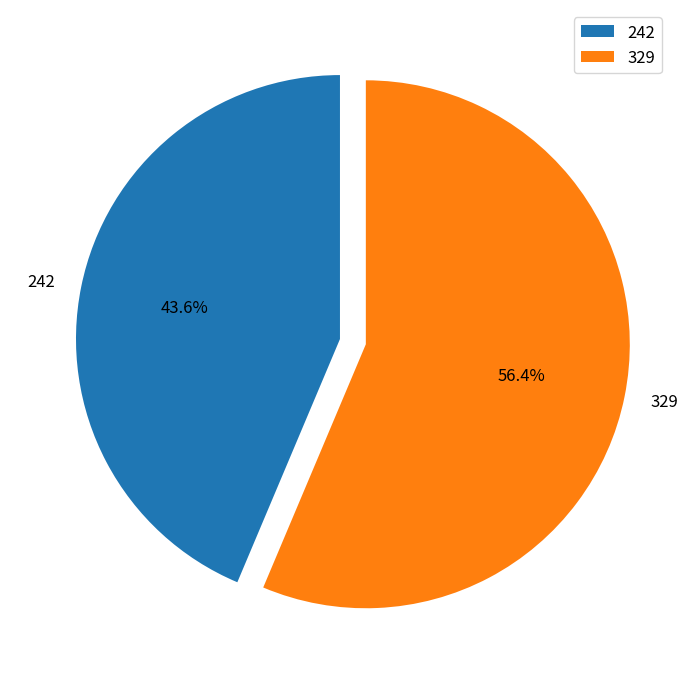

Combined, do 242 and 329 account for over 50%?

Yes